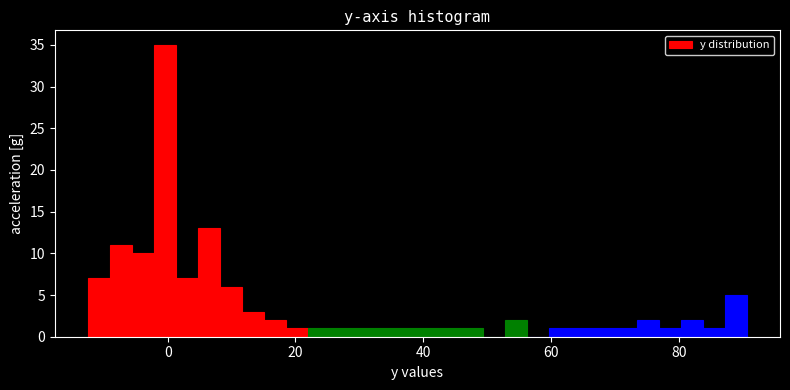

Around what value on the x-axis is the tallest bar? Give the approximate position of its centre, as read against the axis.

0